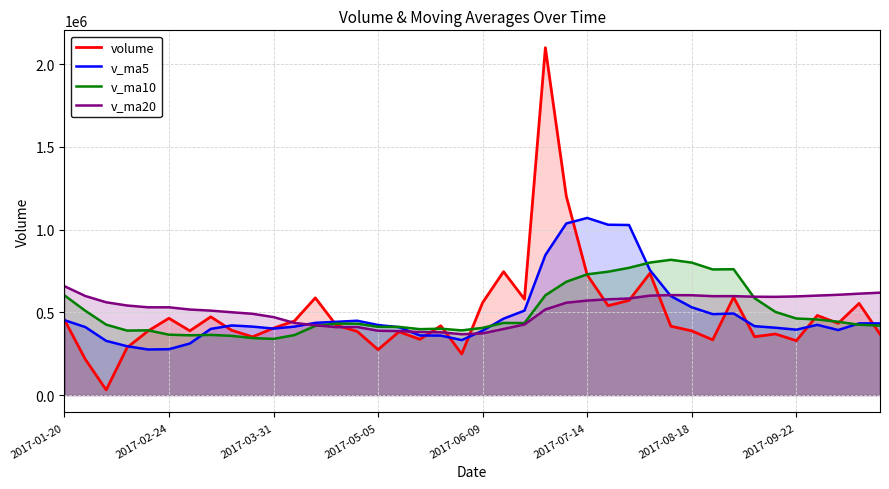

What is the smallest value displayed?

31107.0